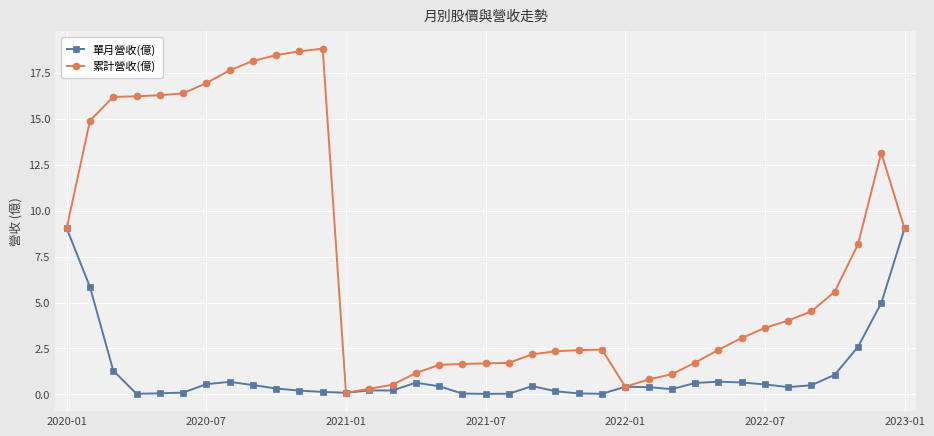

Which series has the largest total across all categories?

累計營收(億)